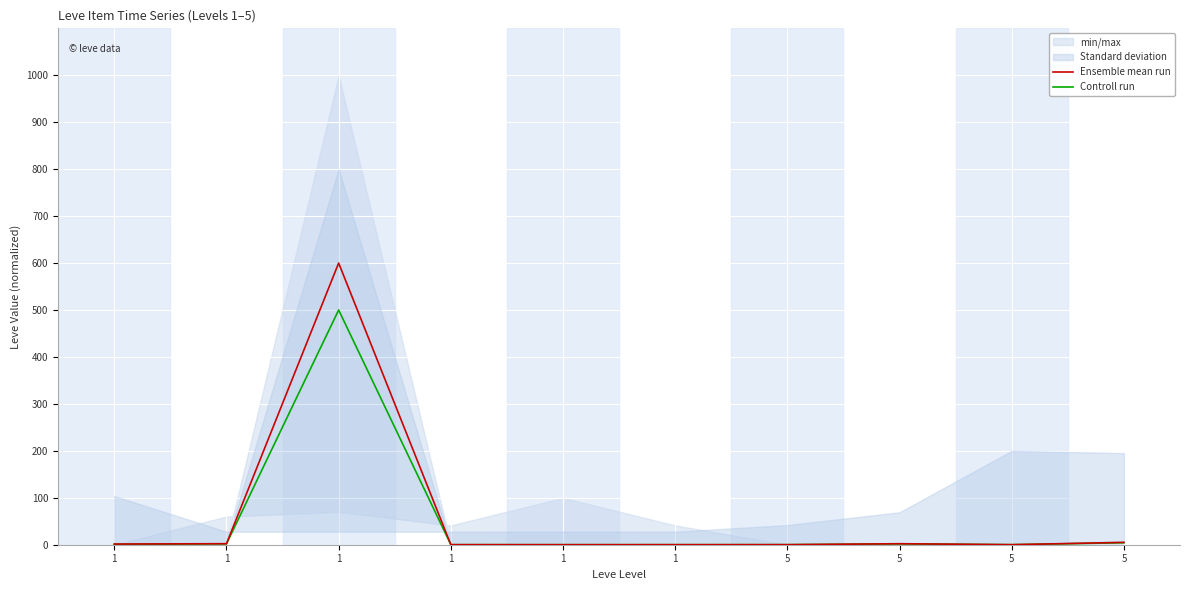

List the series in order of their peak value, lowest first.

Controll run, Ensemble mean run